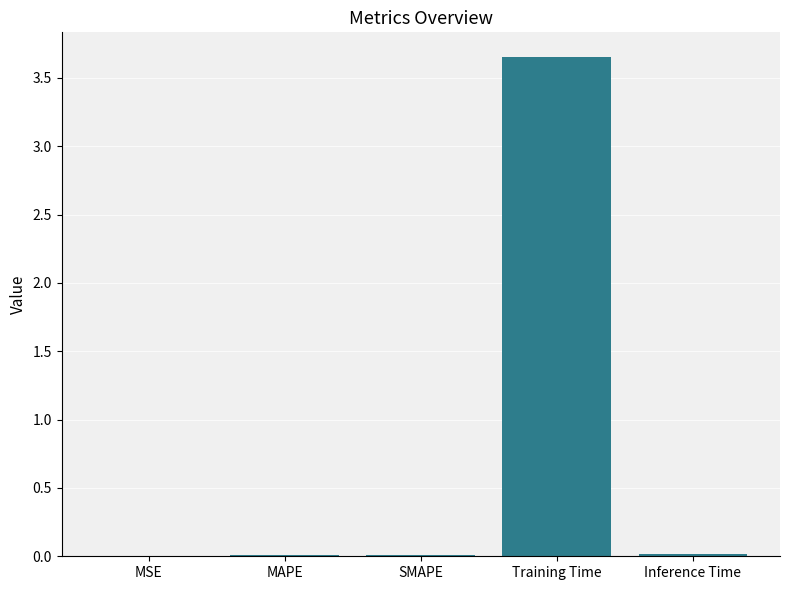

The chart shows a value of 0.0 at MAPE. True or false?

True